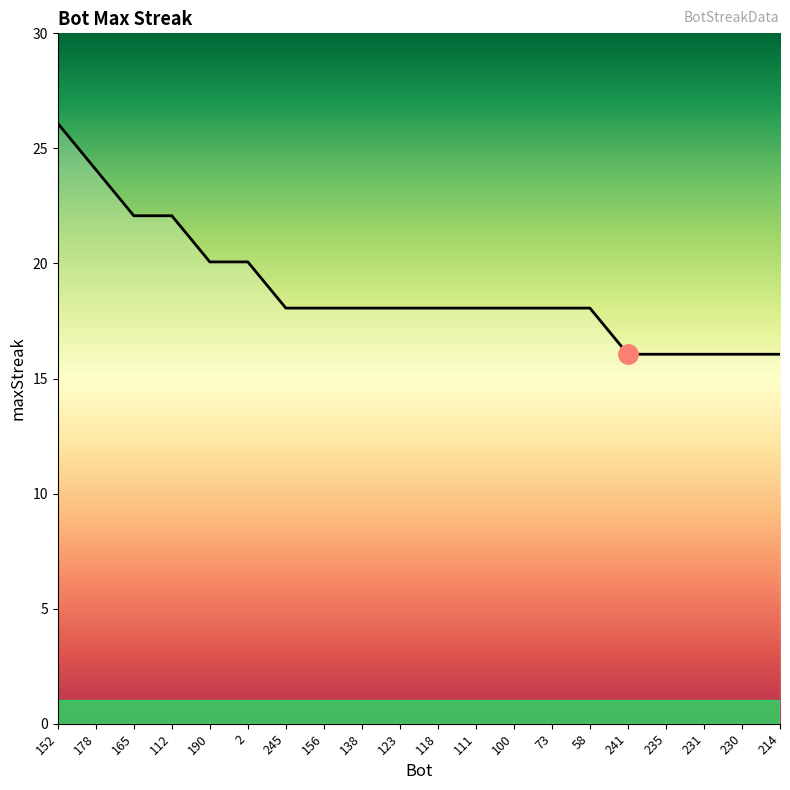

Reading left to right, extract all data points from this chart.

26	24	22	22	20	20	18	18	18	18	18	18	18	18	18	16	16	16	16	16